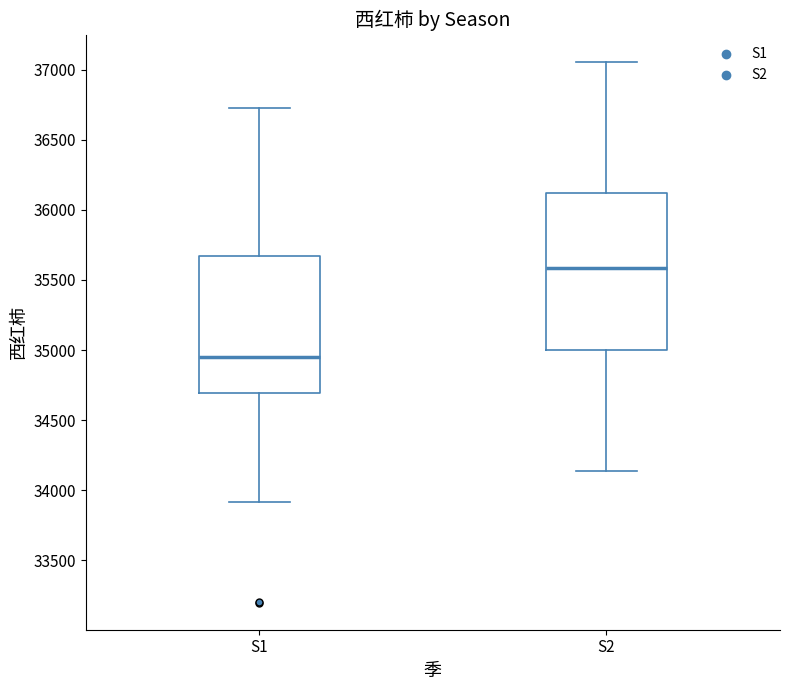

Which box is the tallest, from its lower edge to its upper edge?

S2